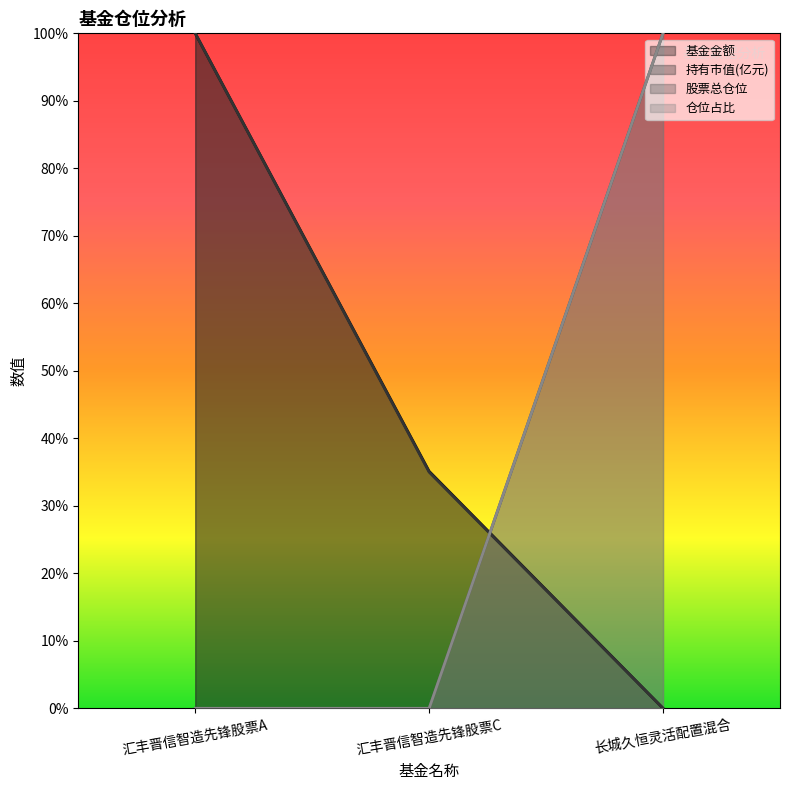

Which series changed the most between 汇丰晋信智造先锋股票A and 长城久恒灵活配置混合?

基金金额